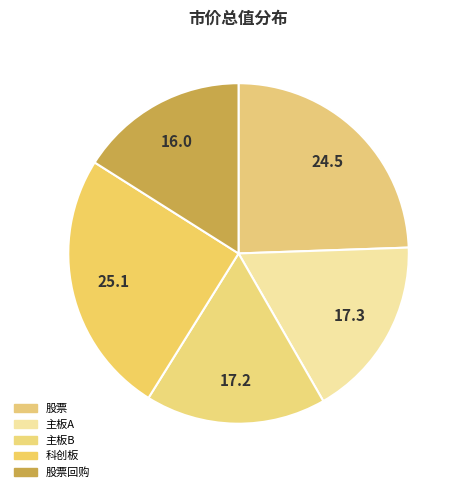

Is there any slice that represents more than half of the pie?

No